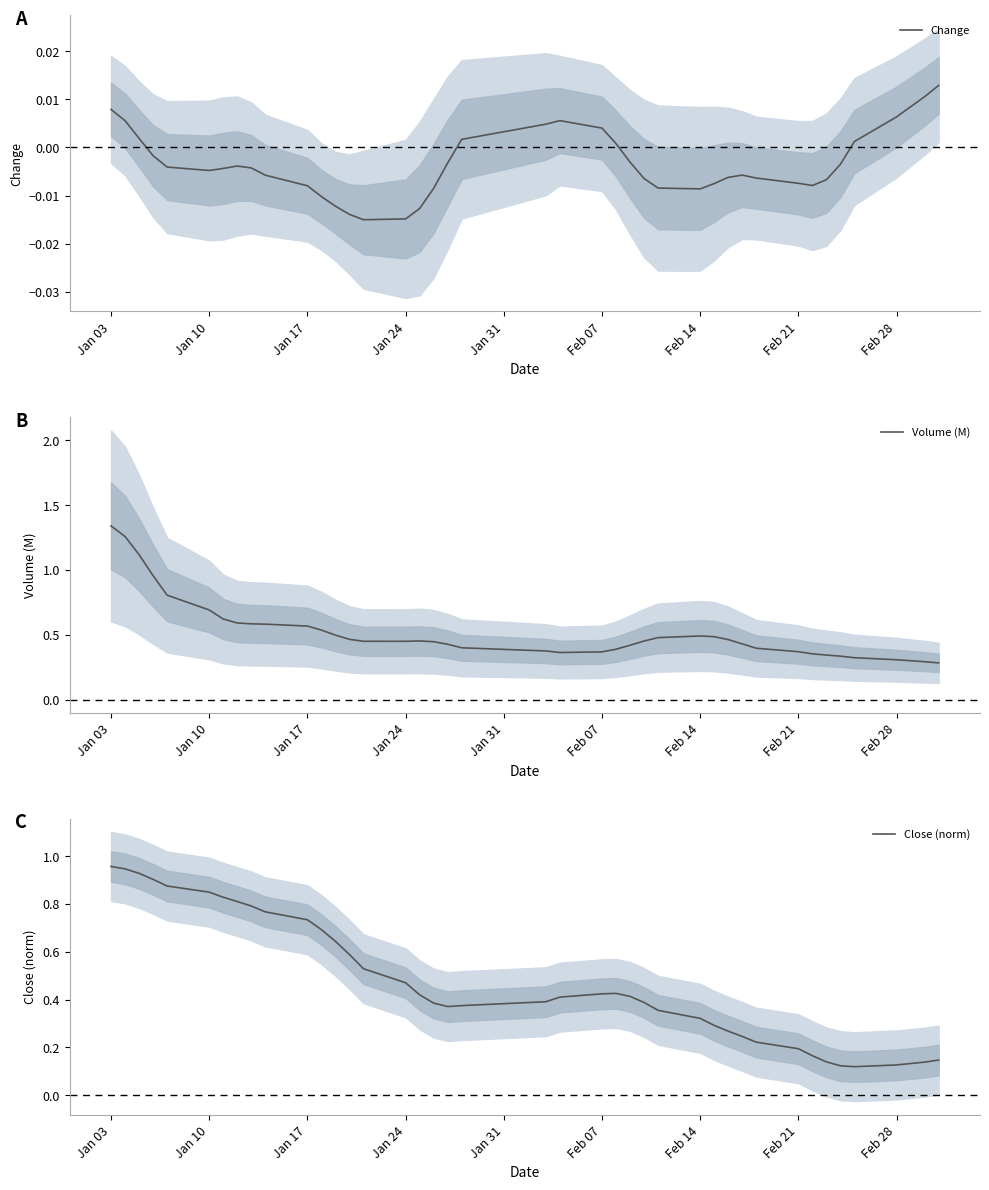

True or false: Volume (M) has a value of 0.5 at Feb 14.

True